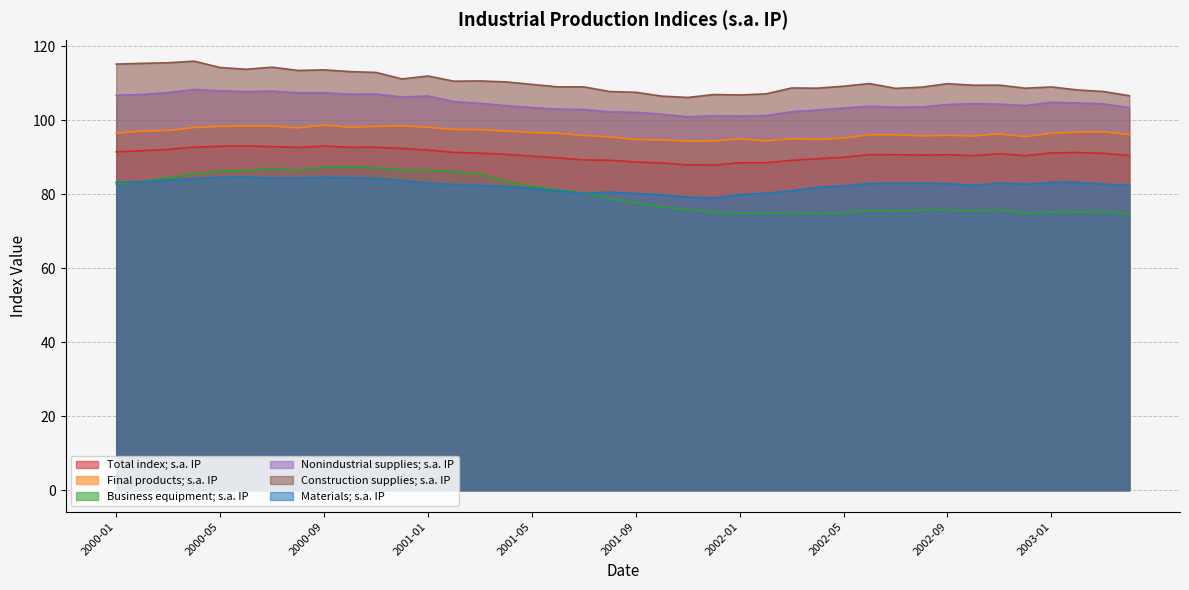

Reading left to right, extract all data points from this chart.

Total index; s.a. IP: 91.4	91.7	92.1	92.7	92.9	93.0	92.8	92.6	93.0	92.6	92.7	92.3	91.9	91.3	91.1	90.7	90.3	89.8	89.2	89.2	88.7	88.4	87.9	87.9	88.5	88.5	89.1	89.6	89.9	90.7	90.6	90.6	90.6	90.4	90.9	90.4	91.1	91.3	91.0	90.4
Final products; s.a. IP: 96.5	97.1	97.2	98.0	98.3	98.4	98.4	97.9	98.6	98.1	98.3	98.4	98.0	97.5	97.4	97.0	96.7	96.4	95.9	95.5	94.7	94.7	94.3	94.3	94.9	94.4	95.0	94.8	95.1	96.0	96.0	95.7	95.9	95.7	96.3	95.5	96.4	96.8	96.9	96.1
Business equipment; s.a. IP: 82.7	83.3	84.5	85.5	86.2	86.3	86.8	86.4	87.3	87.3	87.2	86.5	86.6	86.0	85.4	83.5	82.1	81.1	80.3	78.9	77.6	76.5	75.9	75.1	74.9	74.8	75.0	74.7	75.1	75.6	75.4	75.7	75.8	75.5	75.8	74.9	75.1	75.2	75.3	74.6
Nonindustrial supplies; s.a. IP: 106.7	106.9	107.4	108.3	108.0	107.7	107.8	107.4	107.4	107.0	107.1	106.2	106.5	105.0	104.5	103.9	103.4	103.0	102.9	102.3	102.1	101.6	100.9	101.2	101.1	101.2	102.3	102.7	103.3	103.8	103.5	103.6	104.2	104.5	104.3	104.0	104.8	104.6	104.4	103.4
Construction supplies; s.a. IP: 115.1	115.3	115.5	115.9	114.2	113.7	114.3	113.4	113.6	113.1	112.9	111.1	111.9	110.5	110.6	110.3	109.7	109.0	109.0	107.7	107.5	106.5	106.1	106.9	106.8	107.1	108.7	108.6	109.2	109.9	108.6	108.9	109.8	109.4	109.4	108.6	109.0	108.2	107.7	106.6
Materials; s.a. IP: 83.2	83.3	83.8	84.2	84.6	84.7	84.3	84.4	84.6	84.4	84.2	83.7	83.0	82.6	82.3	82.1	81.6	80.9	80.2	80.5	80.2	79.8	79.2	79.0	79.8	80.3	80.9	81.8	82.2	82.9	82.9	83.0	82.8	82.4	83.0	82.7	83.2	83.2	82.7	82.4